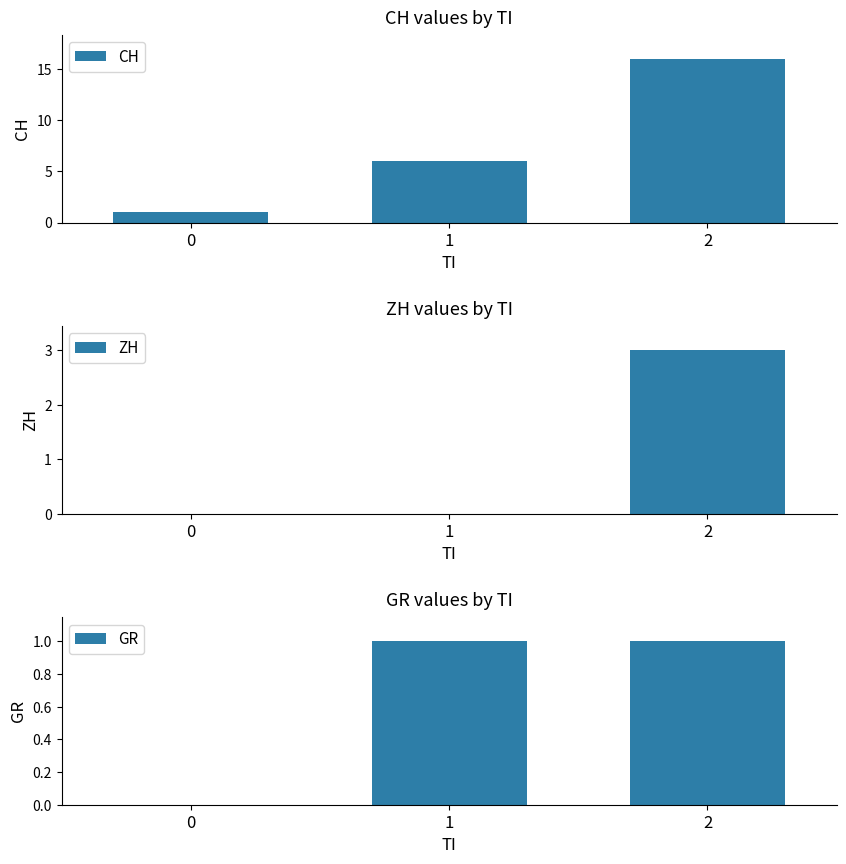

Reading left to right, list all the values displayed in this chart.

CH: 1	6	16
ZH: 0	0	3
GR: 0	1	1